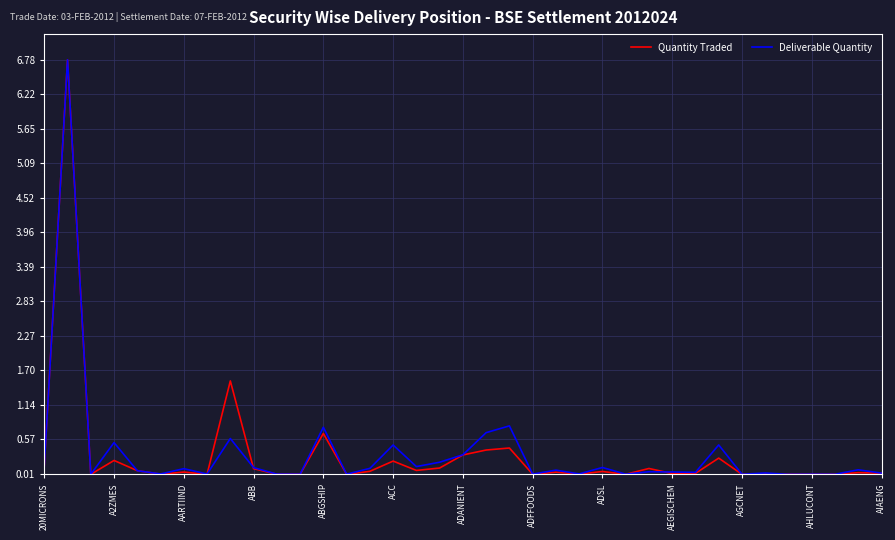

Which series has the largest range (max minus min)?

Quantity Traded